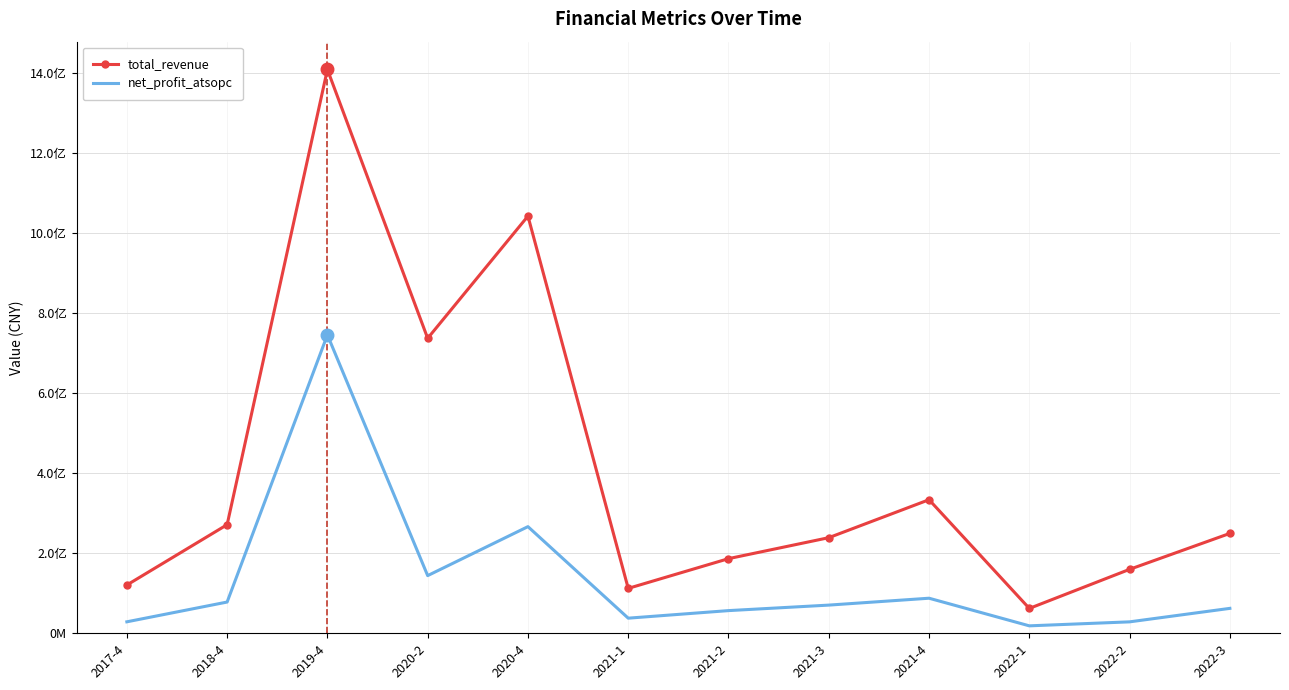

What is the label of the 9th point from the right?

2020-2